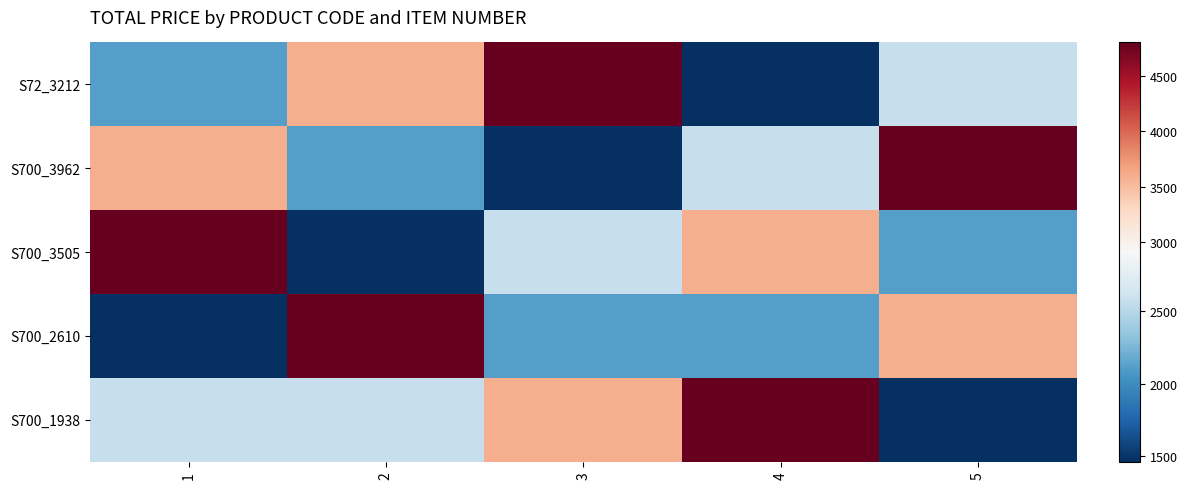

Reading left to right, what are all the values shown in this chart?

S72_3212: 1=2116.2	2=3600.0	3=4800.0	4=1463.0	5=2577.6
S700_3962: 1=3600.0	2=2116.2	3=1463.0	4=2577.6	5=4800.0
S700_3505: 1=4800.0	2=1463.0	3=2577.6	4=3600.0	5=2116.2
S700_2610: 1=1463.0	2=4800.0	3=2116.2	4=2116.2	5=3600.0
S700_1938: 1=2577.6	2=2577.6	3=3600.0	4=4800.0	5=1463.0